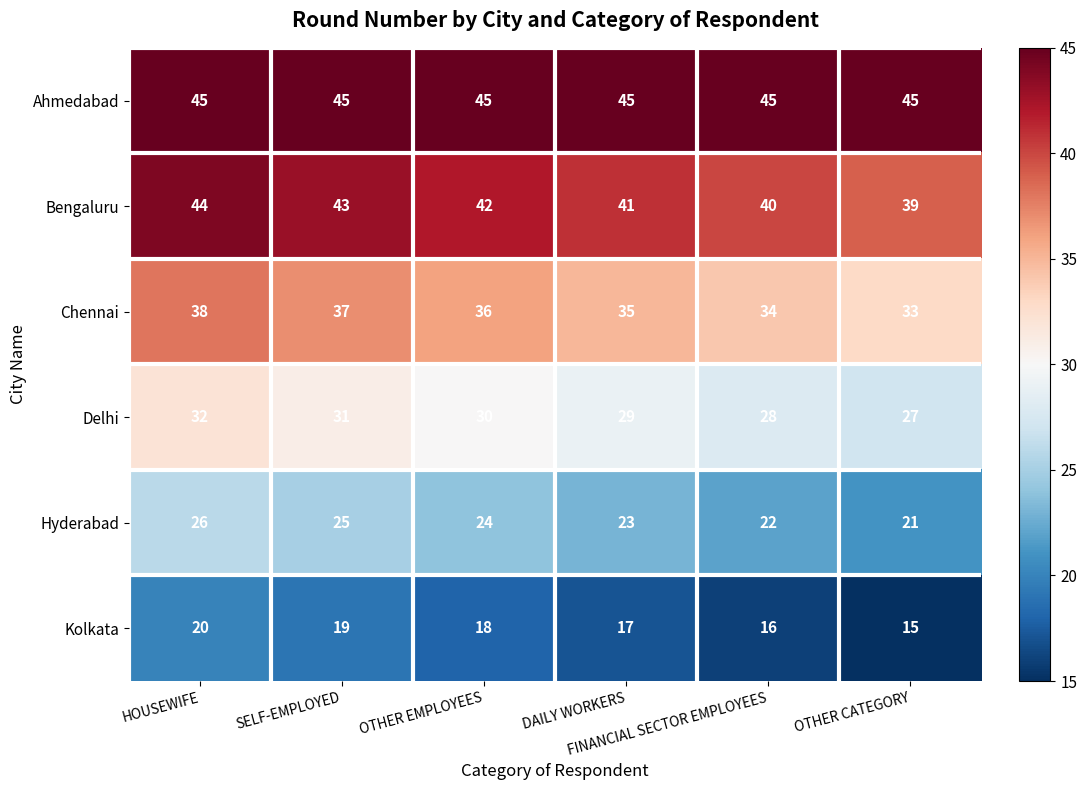

List the series in order of their peak value, lowest first.

Kolkata, Hyderabad, Delhi, Chennai, Bengaluru, Ahmedabad